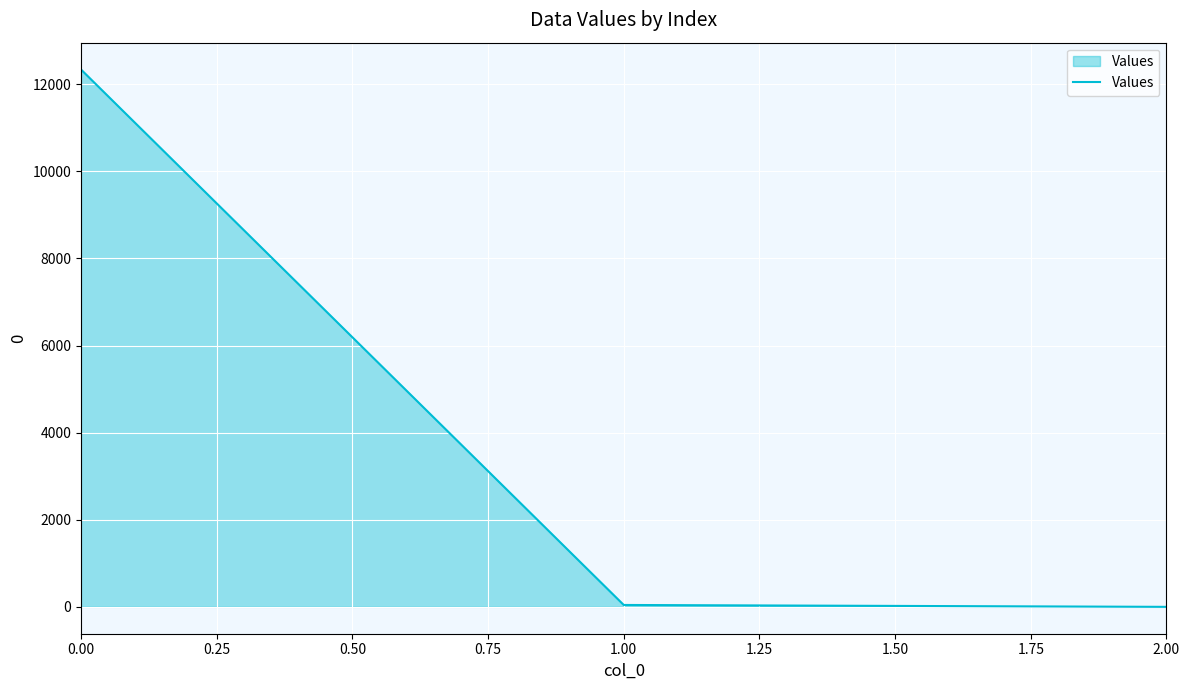

How many series are shown in this chart?

1